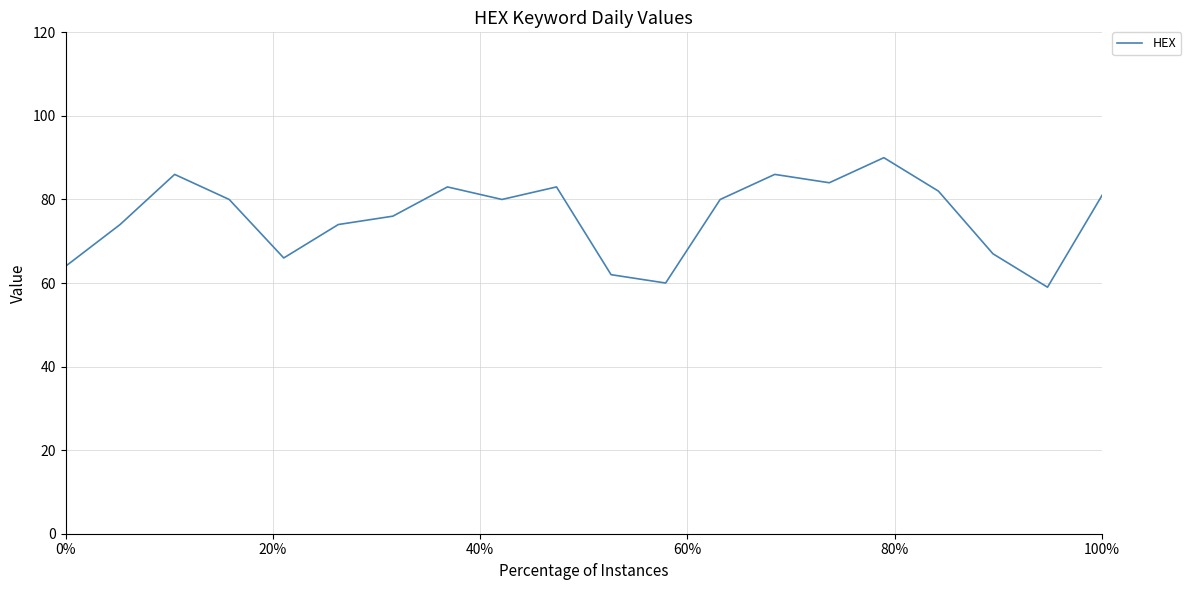

What is the difference between the maximum and minimum values?

31